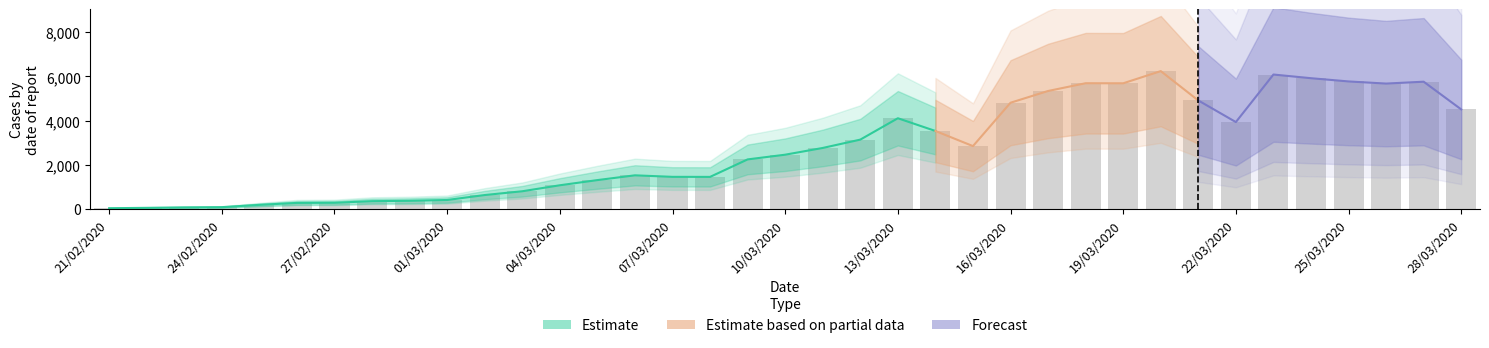

How many values exceed 2457?

18